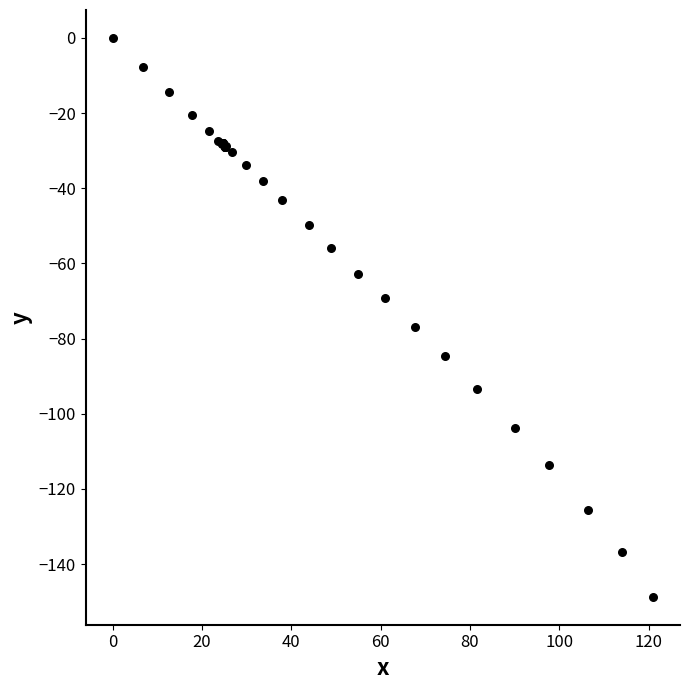

What Y value in the scatter plot is closest to -74?

-76.9